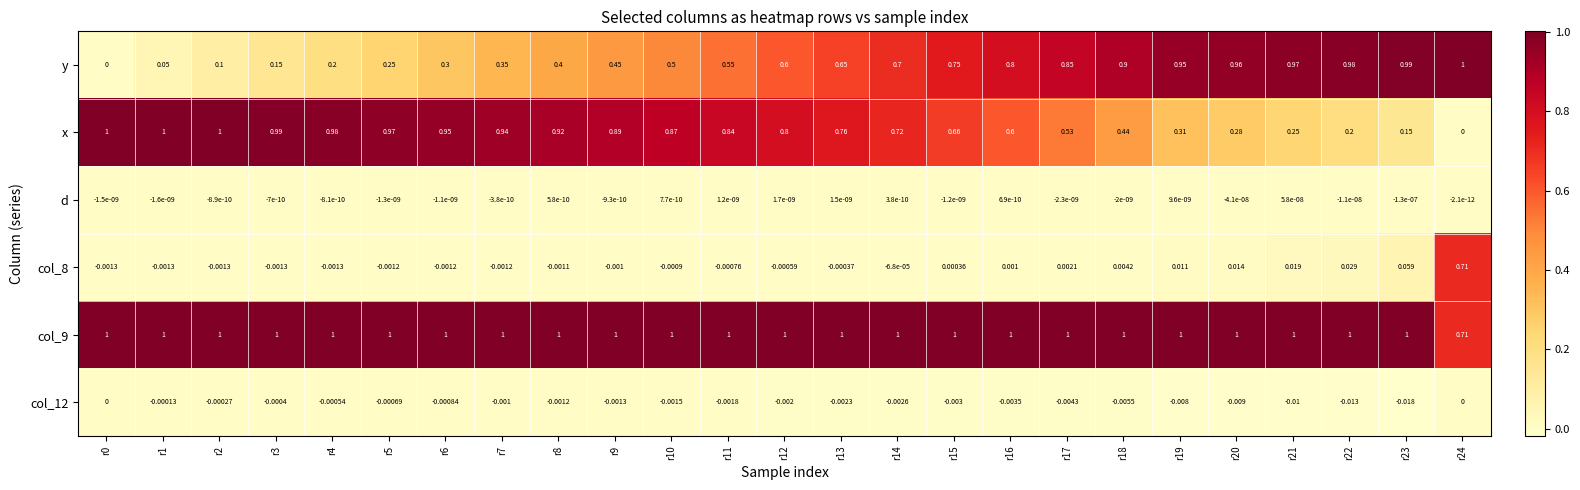

Is the value of col_8 at r8 greater than the value of y at r7?

No